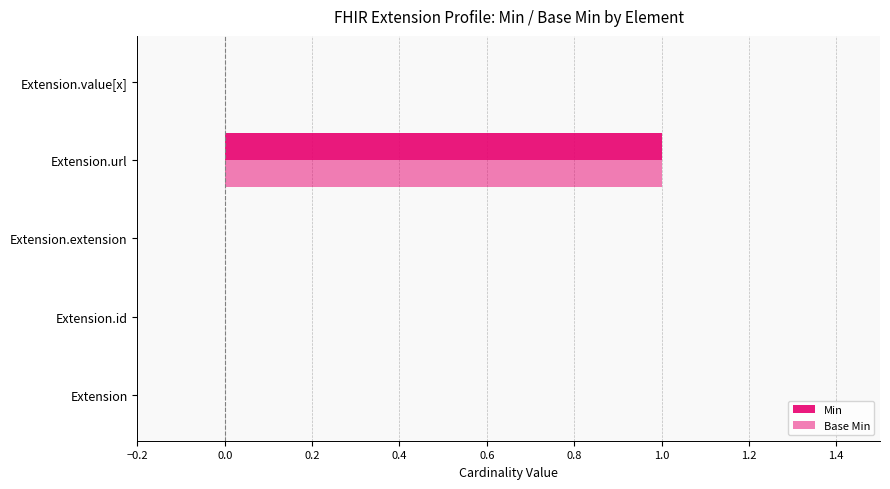

Which series has the largest total across all categories?

Min